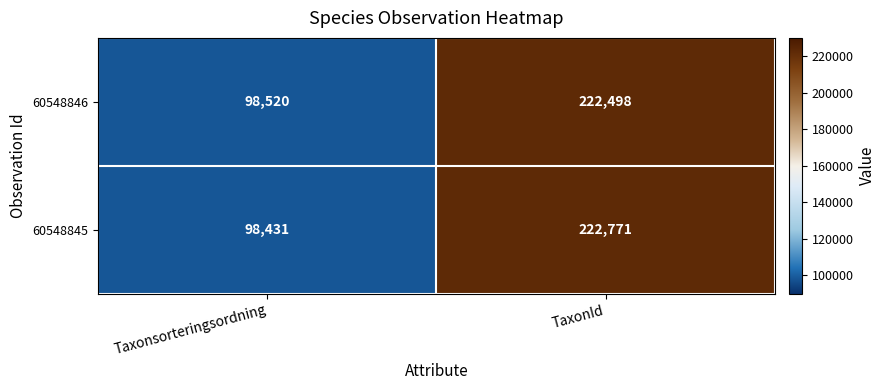

What is the difference between the 60548846 values at Taxonsorteringsordning and TaxonId?

123978